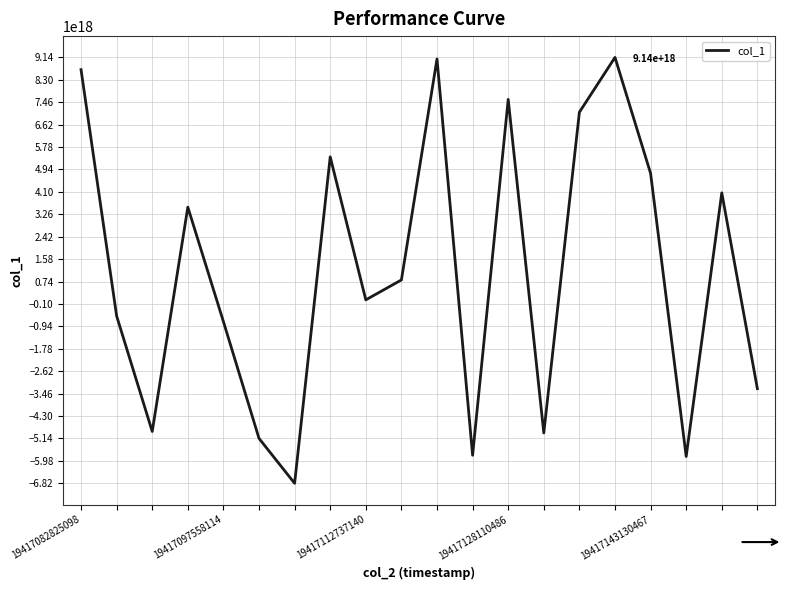

What is the smallest value displayed?

-6815566796414988288